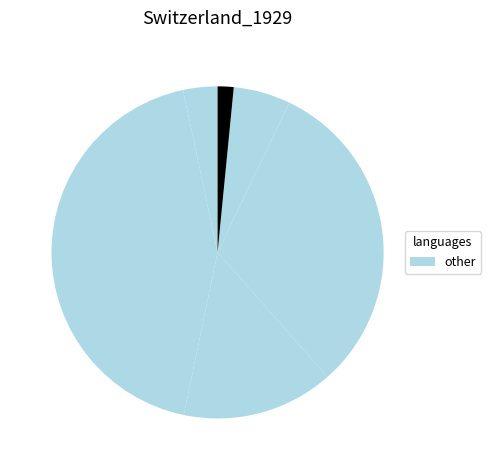

How many slices are in this pie chart?

6